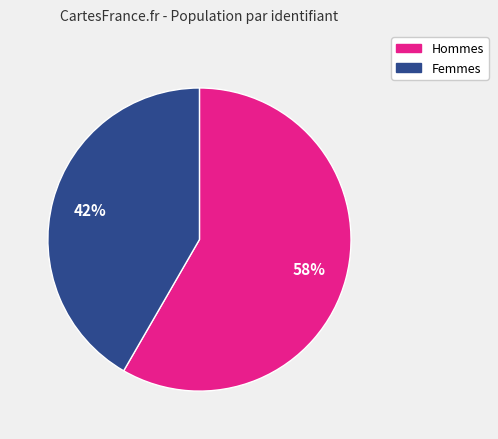

Is there any slice that represents more than half of the pie?

Yes